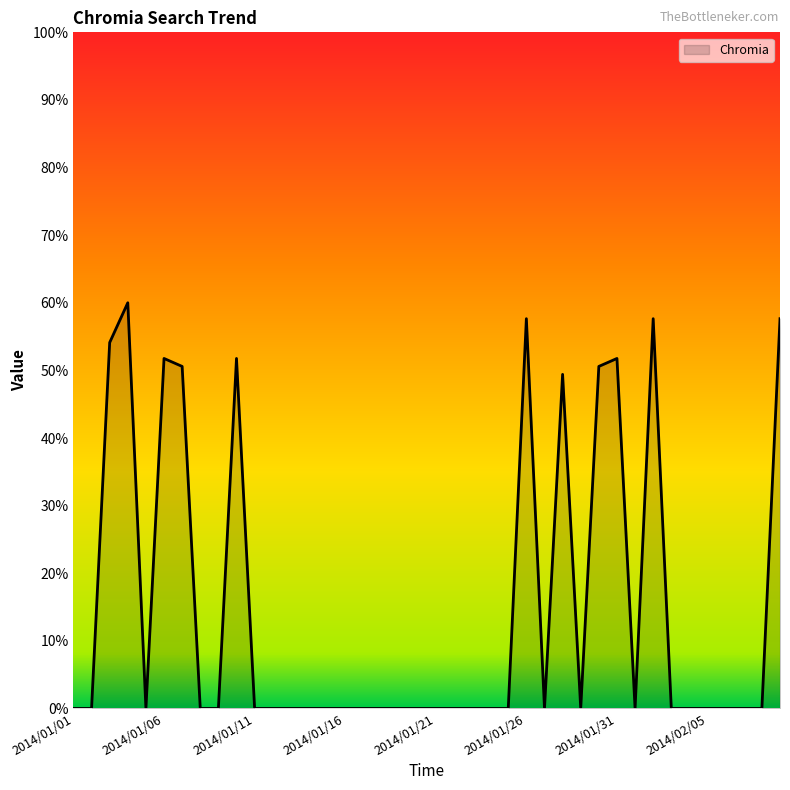

What is the maximum value shown in the chart?

60.0